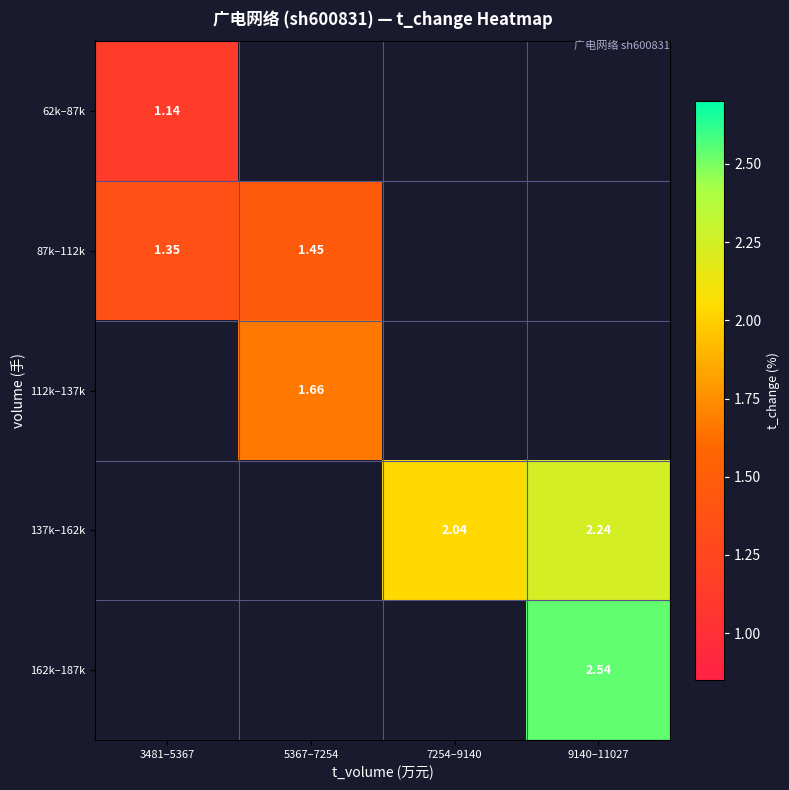

How many values in the 137k–162k series exceed 2?

2